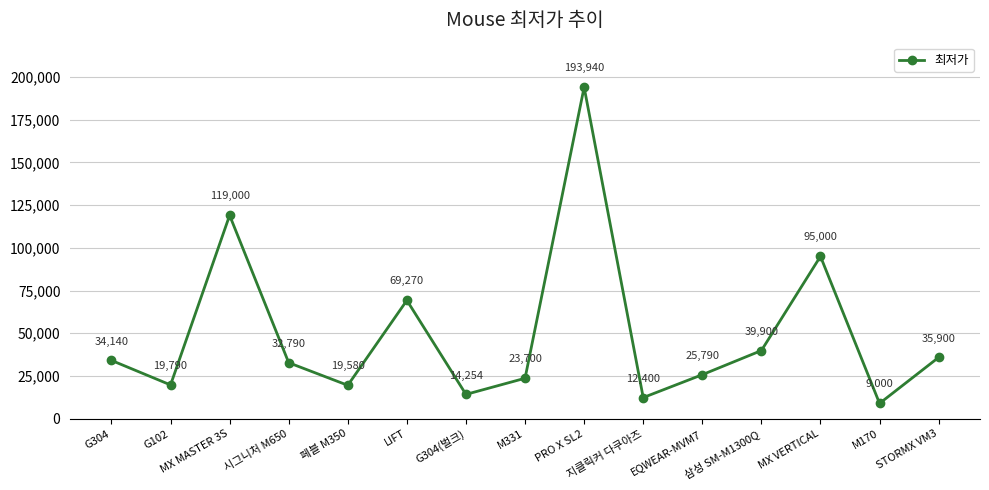

Rank the categories by value from lowest to highest.

M170, 지클릭커 다쿠아즈, G304(벌크), 페블 M350, G102, M331, EQWEAR-MVM7, 시그니처 M650, G304, STORMX VM3, 삼성 SM-M1300Q, LIFT, MX VERTICAL, MX MASTER 3S, PRO X SL2